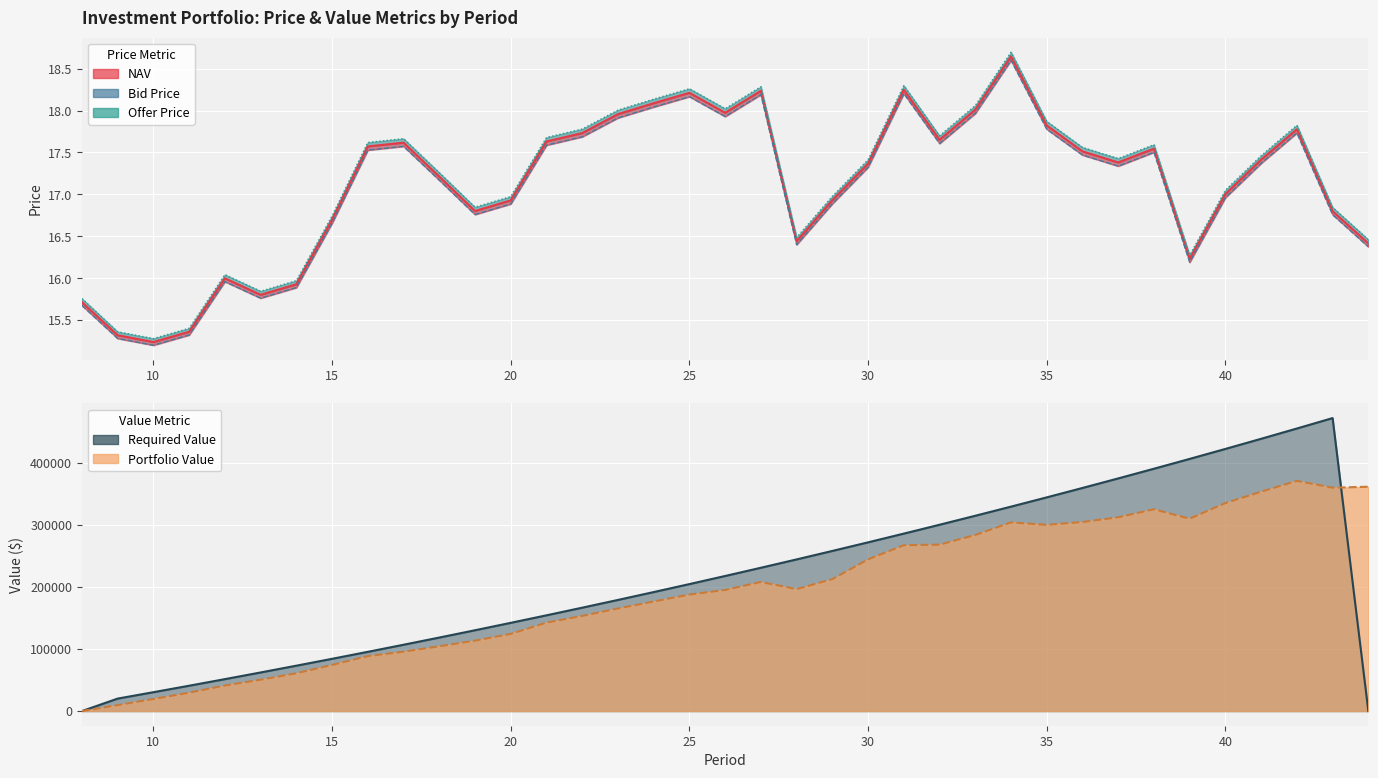

How many lines are shown in the chart?

5